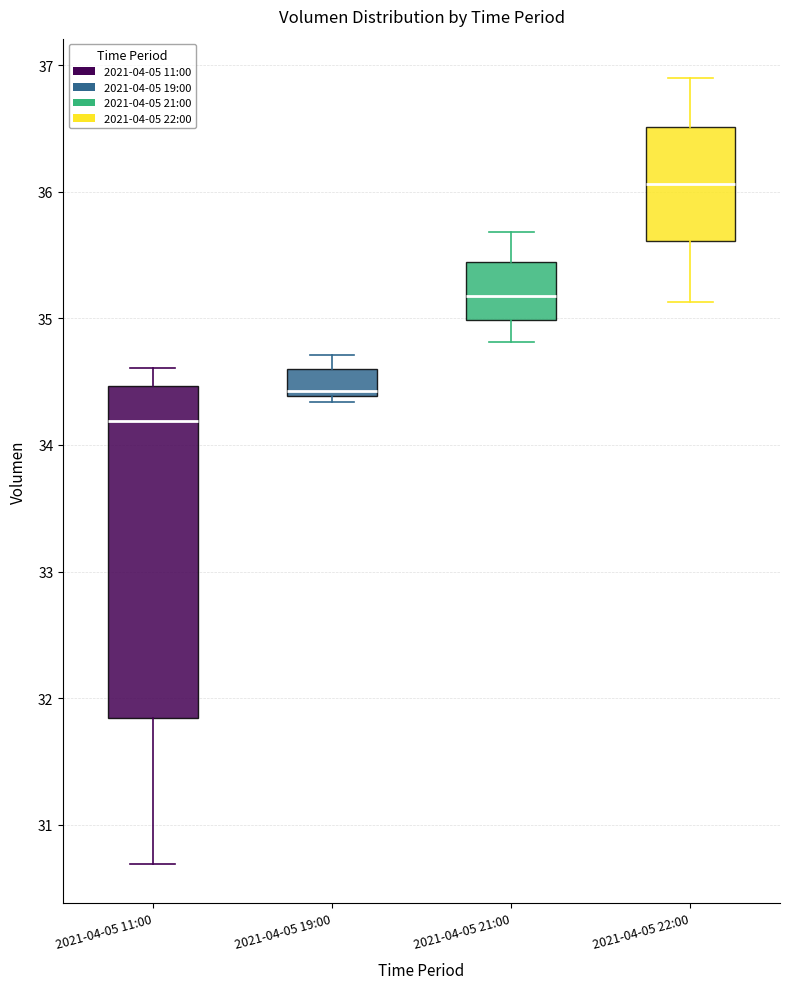

Reading left to right, transcribe this box plot: for each box, give where its median line is, the range the box spans, and where its two whiskers end, as read against the y-axis. The values are not printed on the chart, so give them approximately, as read against the axis.

2021-04-05 11:00: median 34.2, box 31.8 to 34.5, whiskers 30.7 to 34.6
2021-04-05 19:00: median 34.4 (just above the box's lower edge), box 34.4 to 34.6, whiskers 34.3 to 34.7
2021-04-05 21:00: median 35.2, box 35.0 to 35.4, whiskers 34.8 to 35.7
2021-04-05 22:00: median 36.1, box 35.6 to 36.5, whiskers 35.1 to 36.9